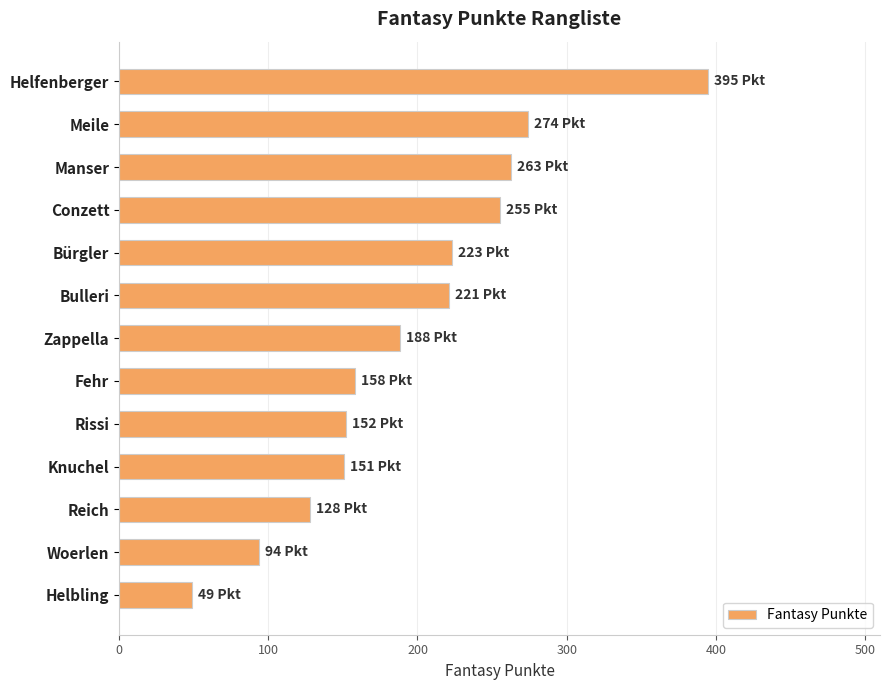

What is the sum of the values at Knuchel and Helfenberger?

546